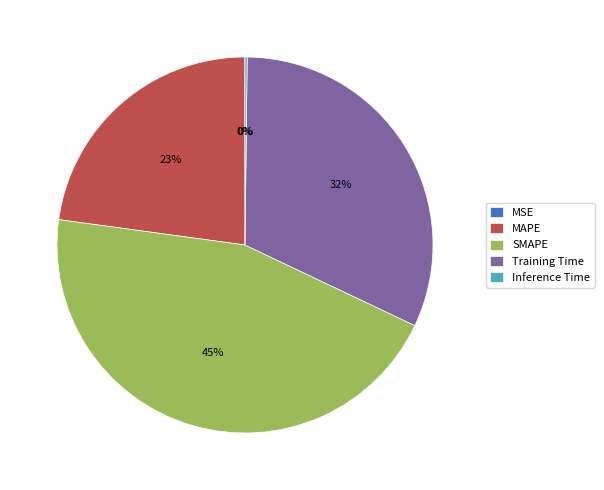

To the nearest percent, what is the difference between the largest and smallest slice percentages?

45%